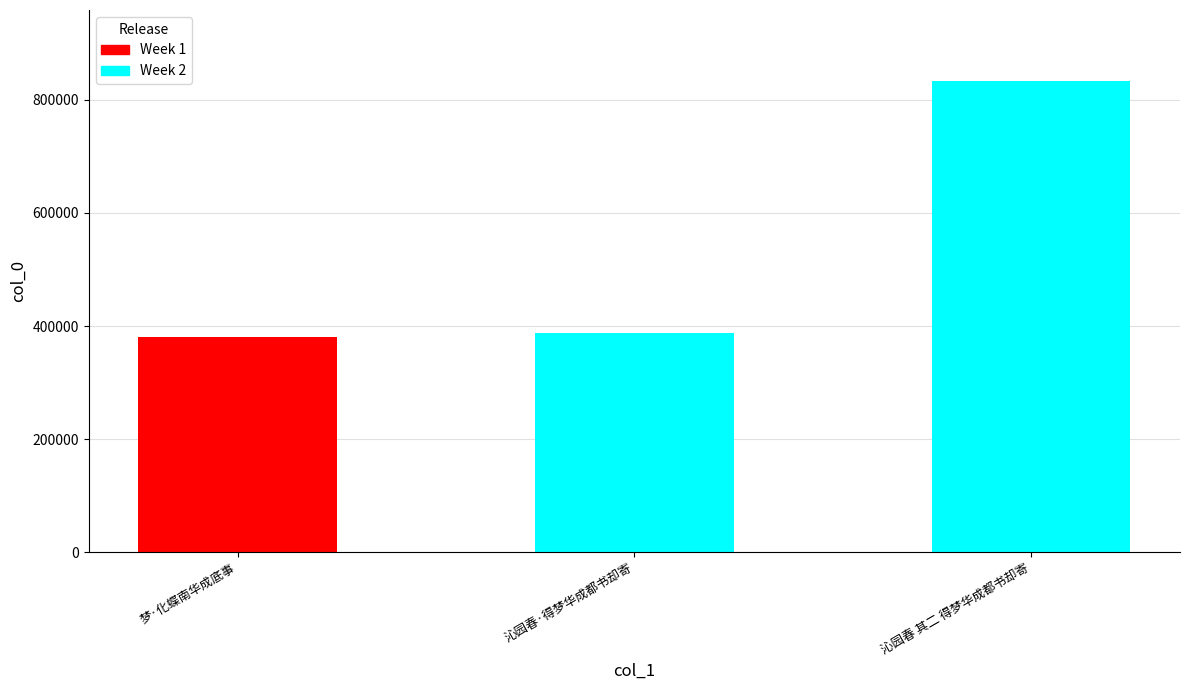

At which category does the chart reach its peak across all series?

沁园春 其二 得梦华成都书却寄